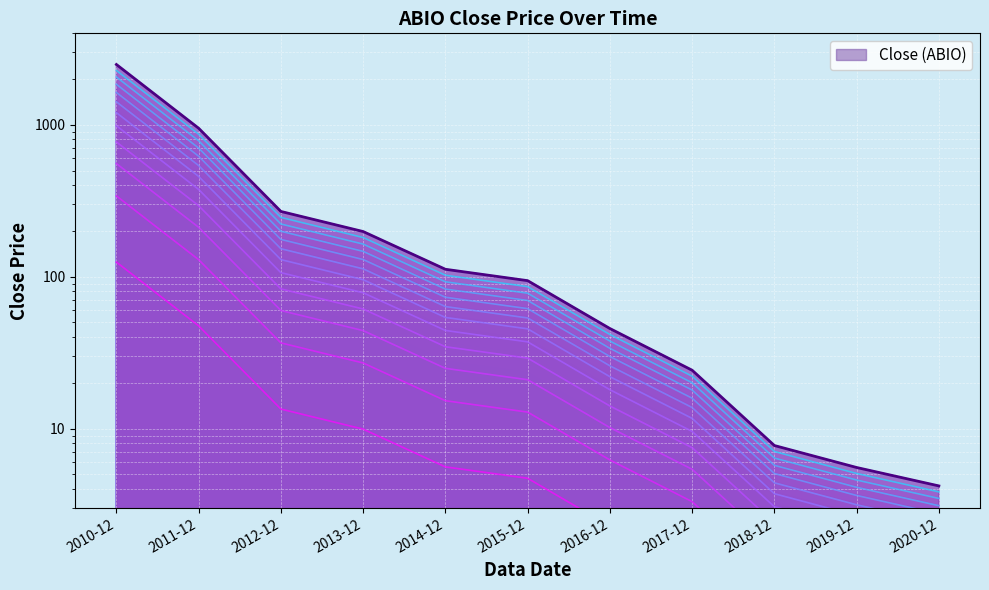

What position from the left is 2020-12?

11